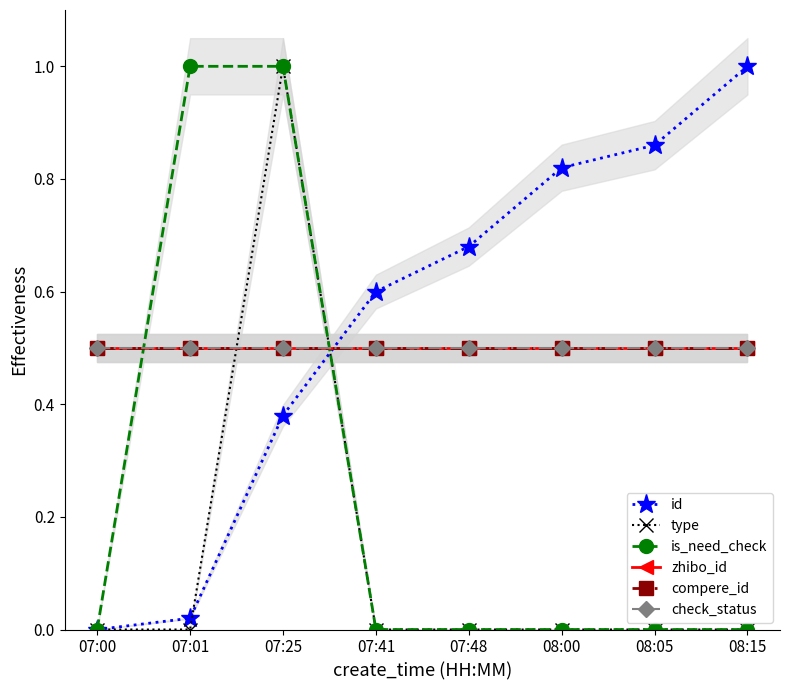

Which category has the lowest value across all series?

07:00